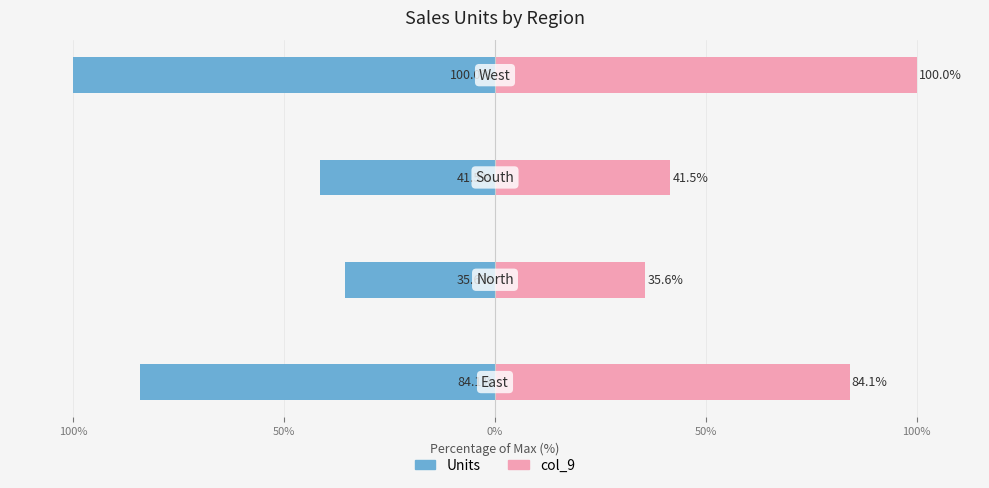

Between 100% and 50%, which series saw the biggest shift?

Units